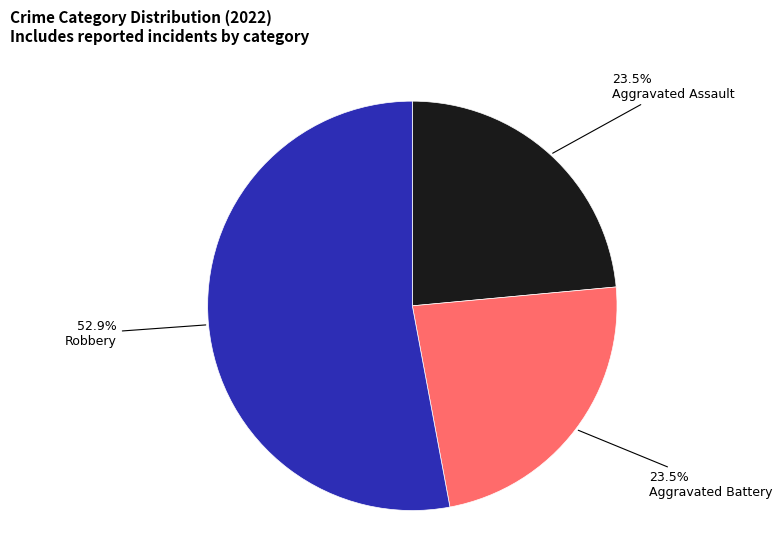

Is there any slice that represents more than half of the pie?

Yes